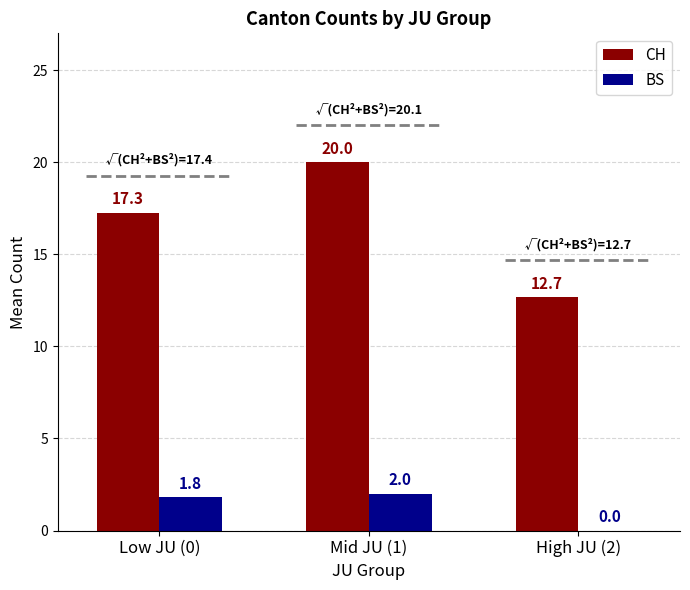

Reading left to right, what are all the values shown in this chart?

CH: 17.3	20.0	12.7
BS: 1.8	2.0	0.0